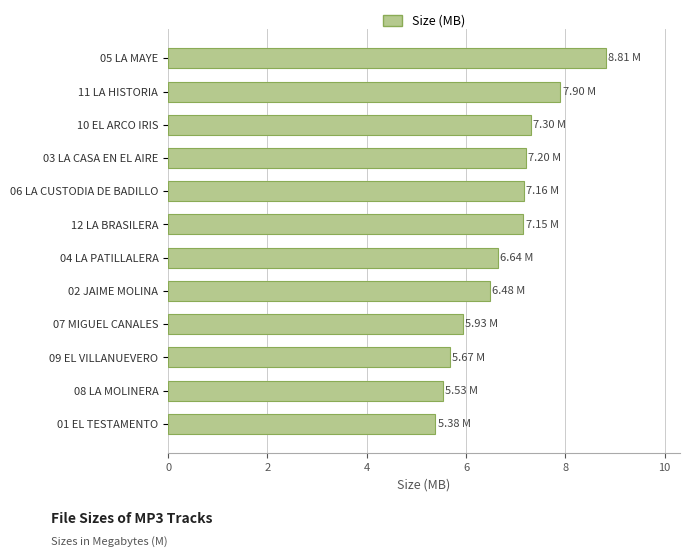

Approximately how many times larger is the value at 06 LA CUSTODIA DE BADILLO compared to 01 EL TESTAMENTO?

1.3